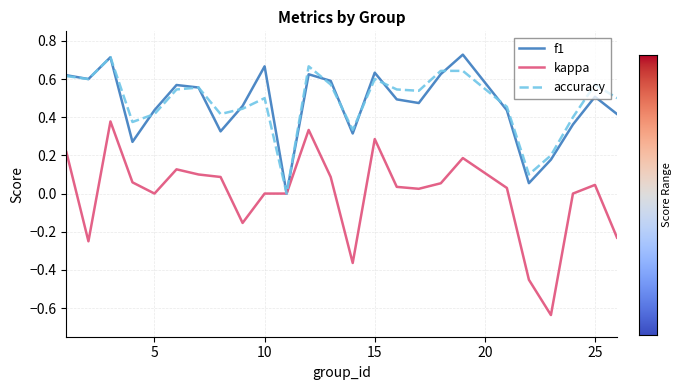

What are all the series names shown in the legend?

f1, kappa, accuracy